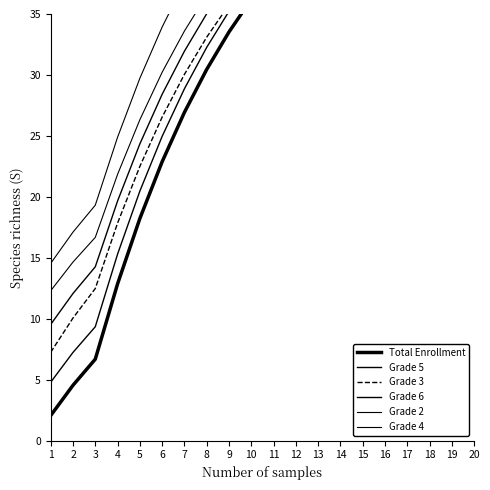

True or false: Grade 6 has a value of 50.9 at 16.

True